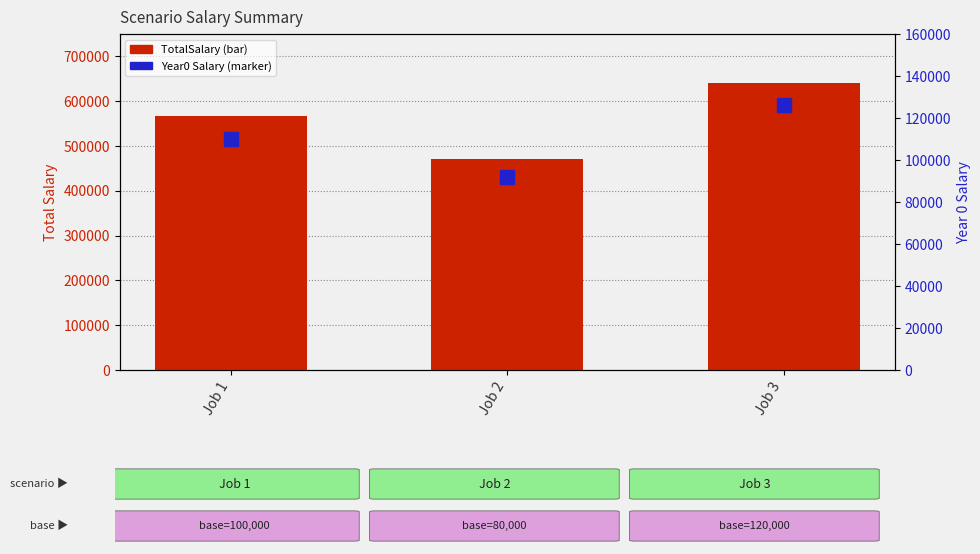

Reading right to left, list all the values displayed in this chart.

TotalSalary: Job 3=640161.0	Job 2=471173.3	Job 1=566749.4
Year0 Salary: Job 3=126000.0	Job 2=92000.0	Job 1=110000.0